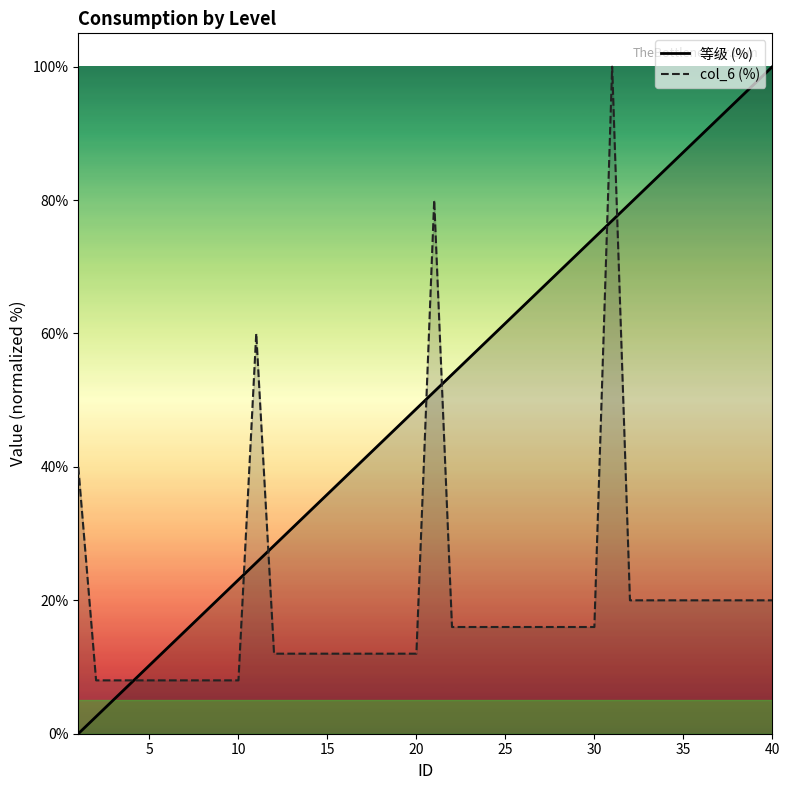

At 10, list the series in order from largest to smallest.

等级 (%), col_6 (%)